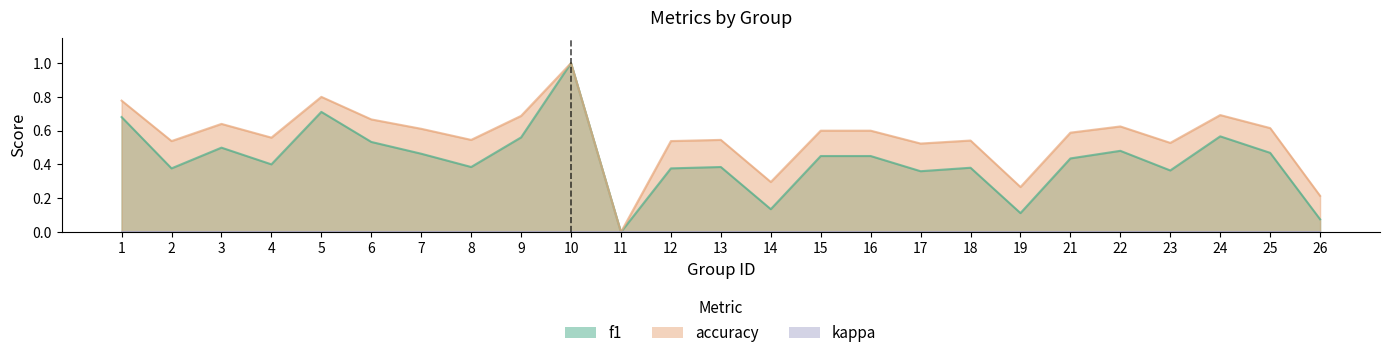

Is the value of f1 at 19 greater than the value of accuracy at 13?

No